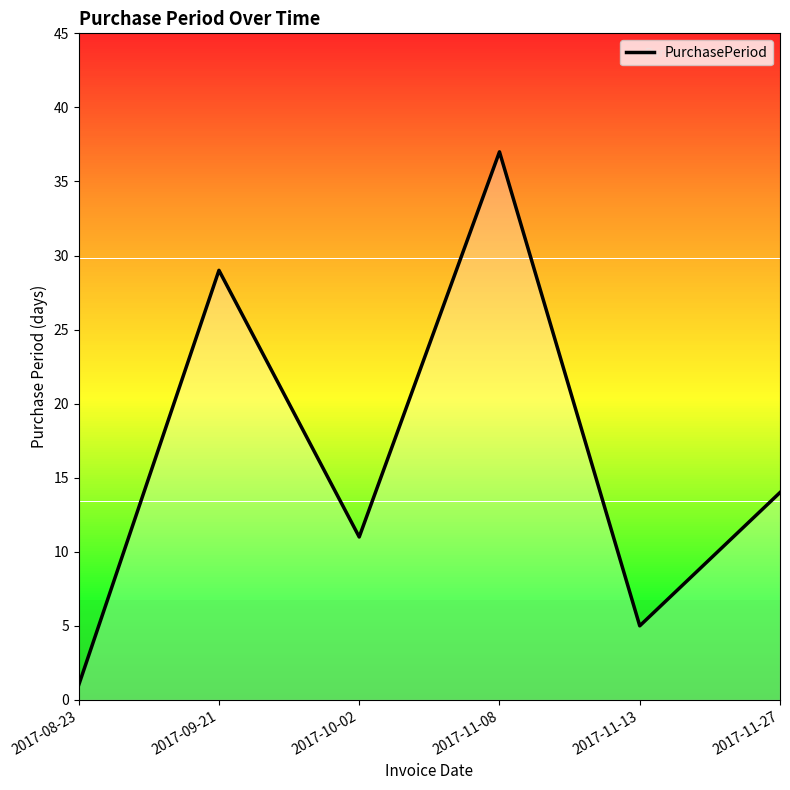

The chart shows a value of 37 at 2017-11-08. True or false?

True